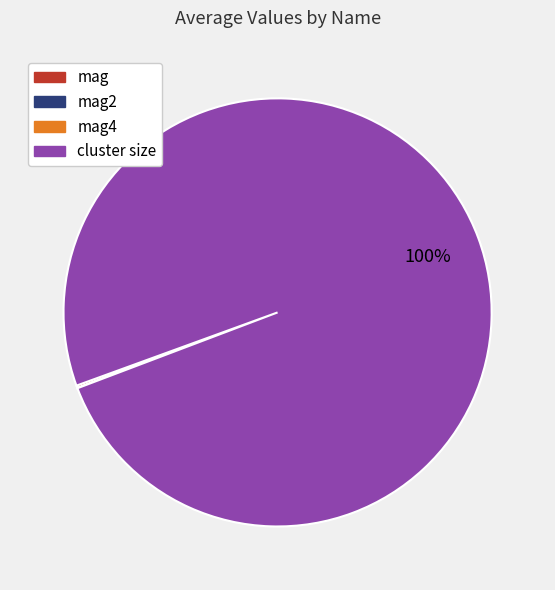

The cluster size slice represents 94% of the pie. True or false?

False